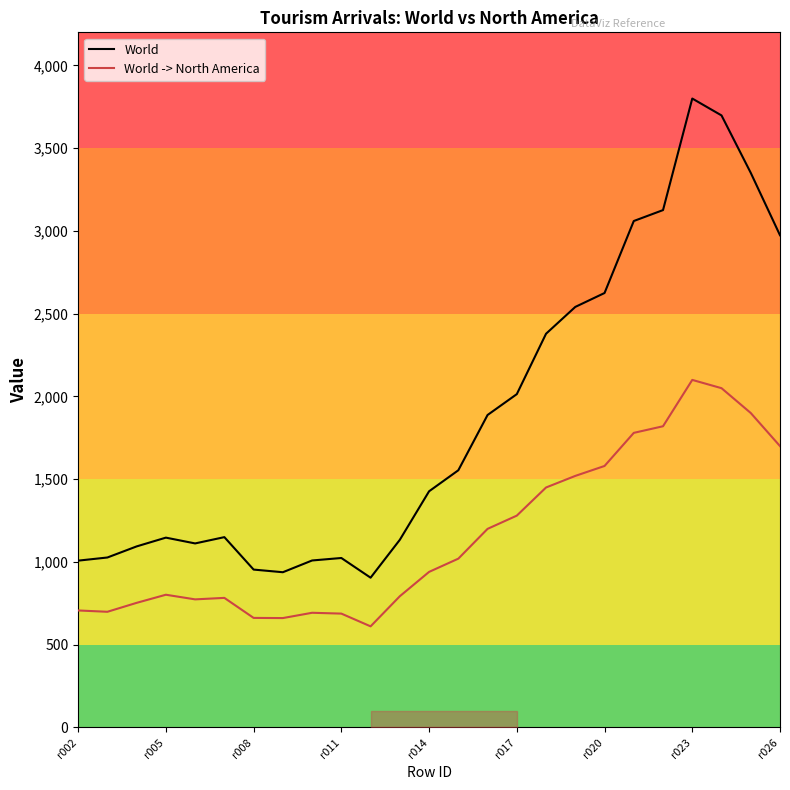

List the series in order of their peak value, lowest first.

World -> North America, World